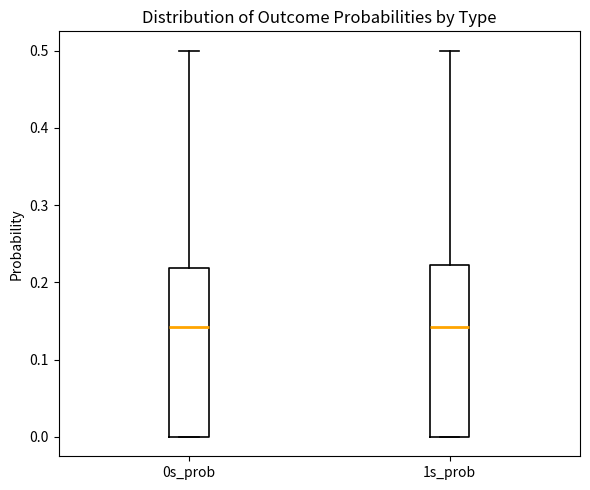

Where is the upper edge of the box for 0s_prob on the y-axis? The values are not printed on the chart, so give them approximately, as read against the axis.

0.22